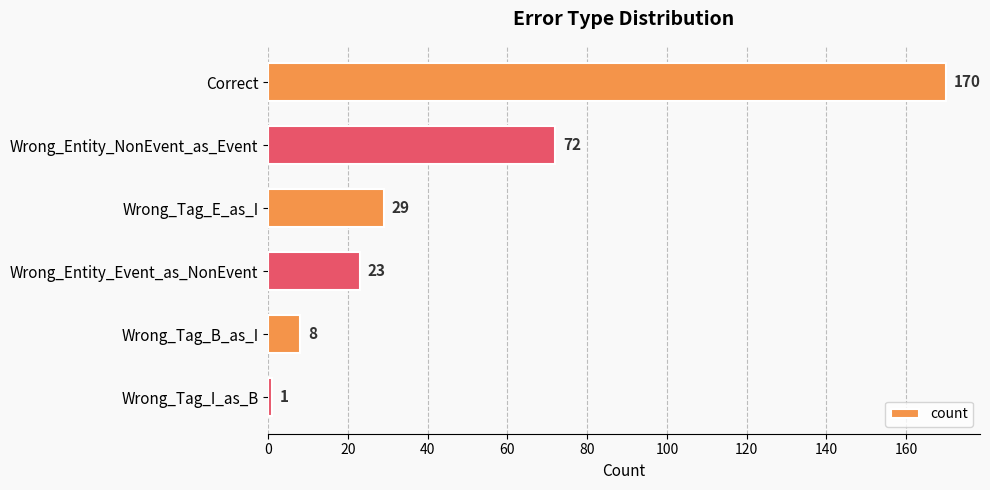

The value at Wrong_Tag_B_as_I is 8. True or false?

True